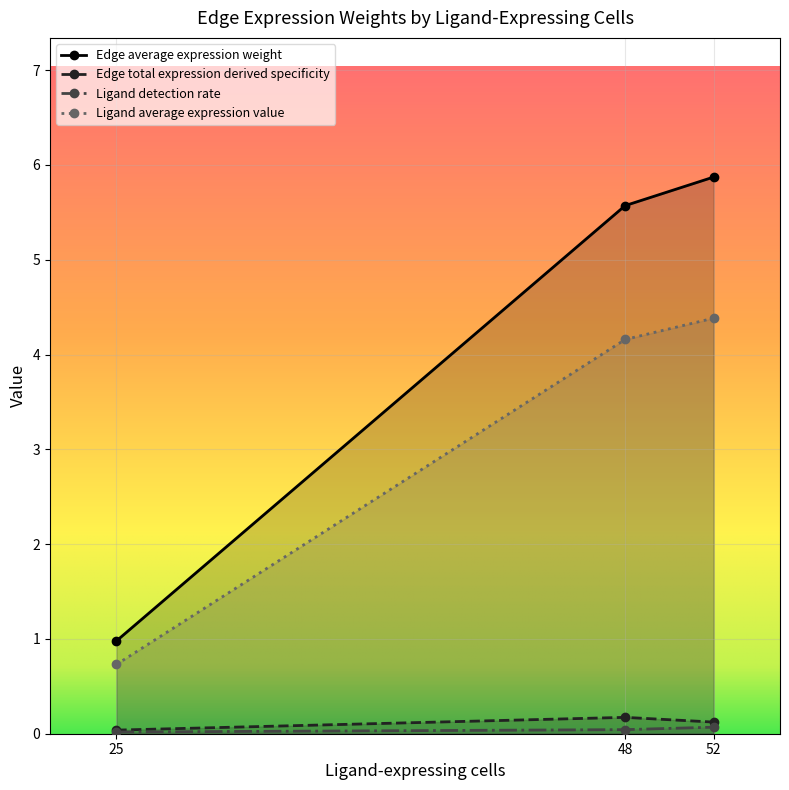

At which label does Ligand average expression value first exceed 4?

48